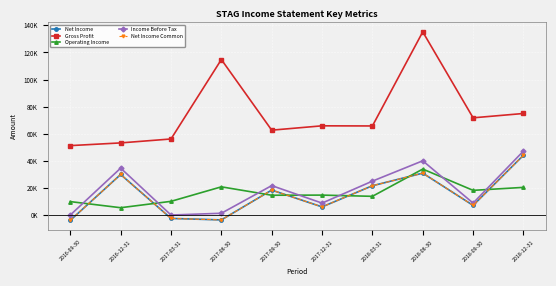

List the labels in order of Gross Profit value, smallest first.

2016-09-30, 2016-12-31, 2017-03-31, 2017-09-30, 2018-03-31, 2017-12-31, 2018-09-30, 2018-12-31, 2017-06-30, 2018-06-30